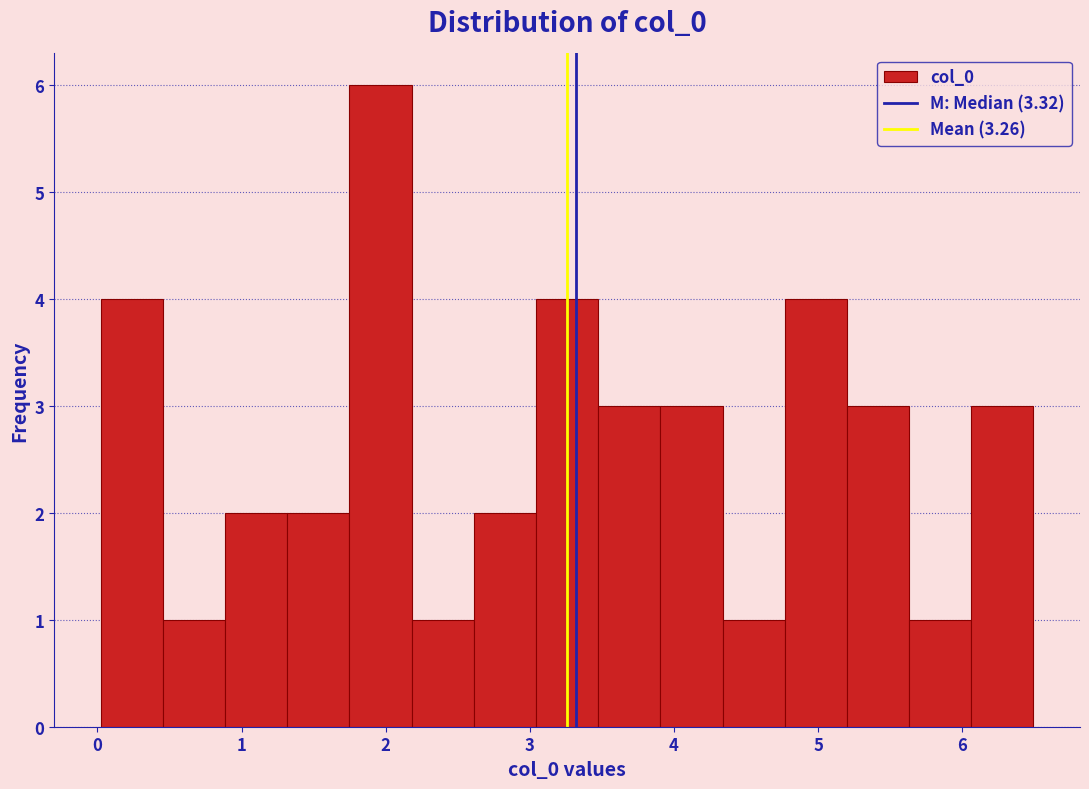

Reading left to right, list every bar in this chart as the range it spans on the x-axis followed by its height. Neither the bar edges nor the heights are printed on the chart, so give them approximately, as read against the axes.

0.0 to 0.5: 4
0.5 to 0.9: 1
0.9 to 1.3: 2
1.3 to 1.7: 2
1.7 to 2.2: 6
2.2 to 2.6: 1
2.6 to 3.0: 2
3.0 to 3.5: 4
3.5 to 3.9: 3
3.9 to 4.3: 3
4.3 to 4.8: 1
4.8 to 5.2: 4
5.2 to 5.6: 3
5.6 to 6.1: 1
6.1 to 6.5: 3